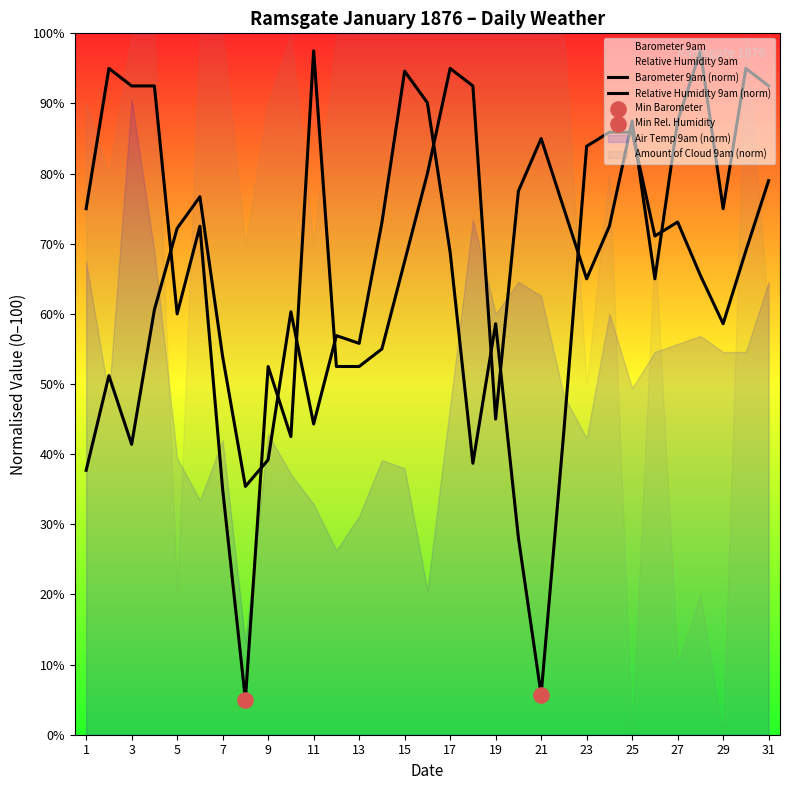

At how many categories does at least one series exceed 51?

30